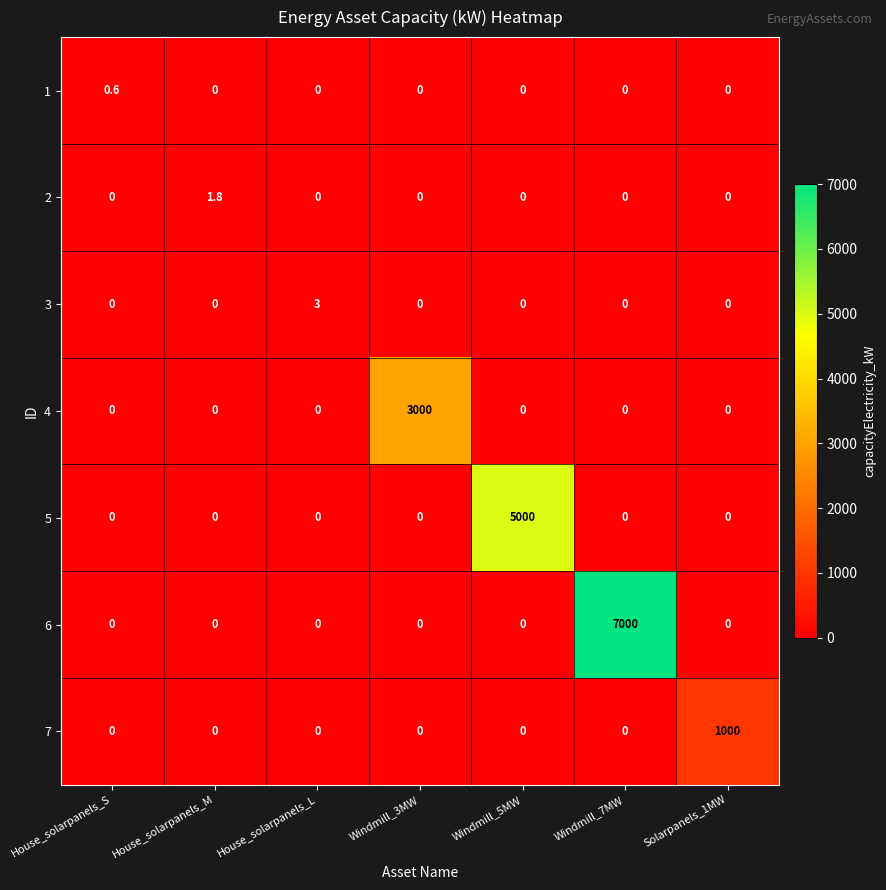

Which series has the largest range (max minus min)?

6